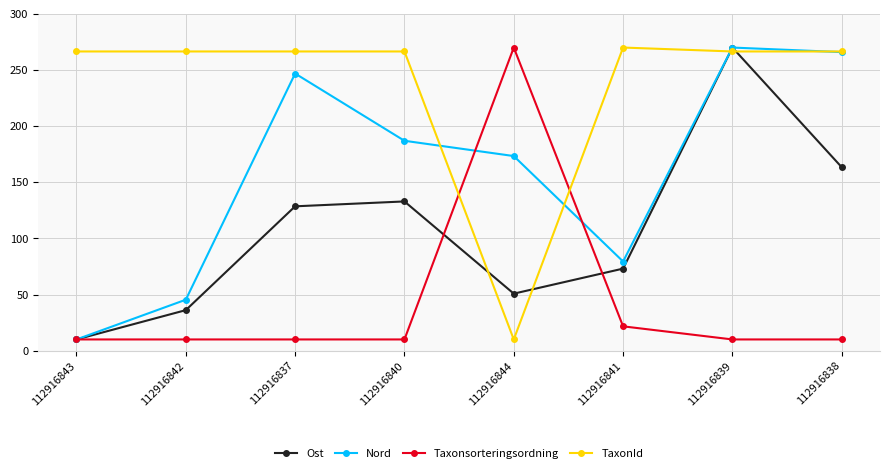

What is the spread (max minus min) of values at 112916841?

248.3